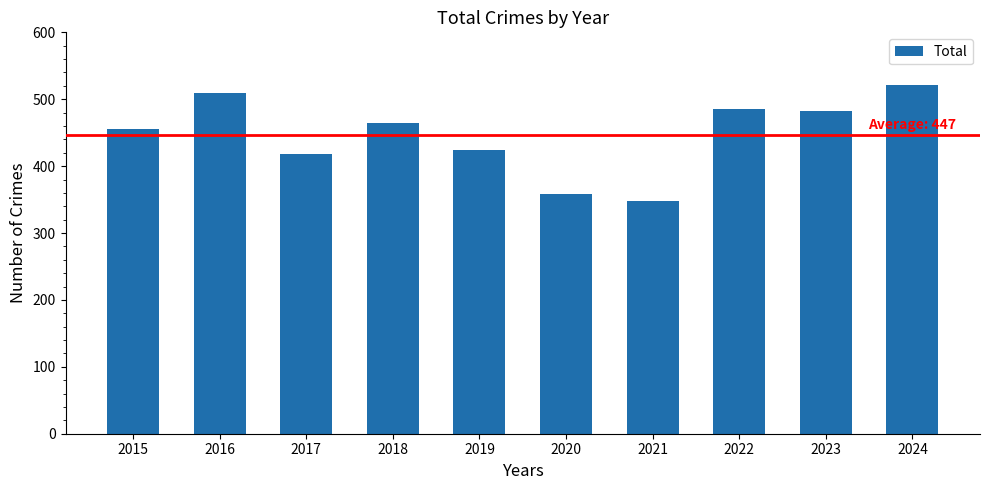

Reading left to right, extract all data points from this chart.

2015=455	2016=510	2017=418	2018=465	2019=424	2020=358	2021=348	2022=486	2023=483	2024=521